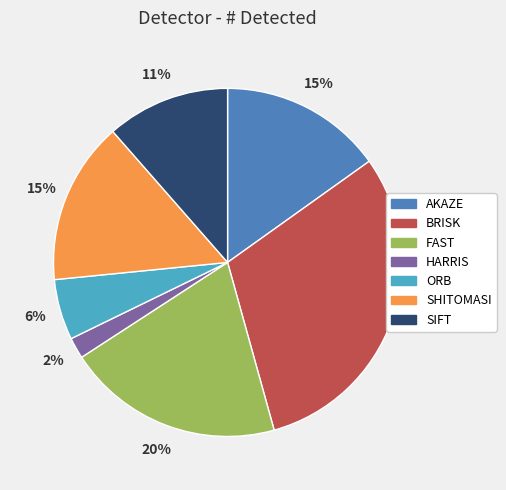

Is it true that ORB is 6% of the pie?

True